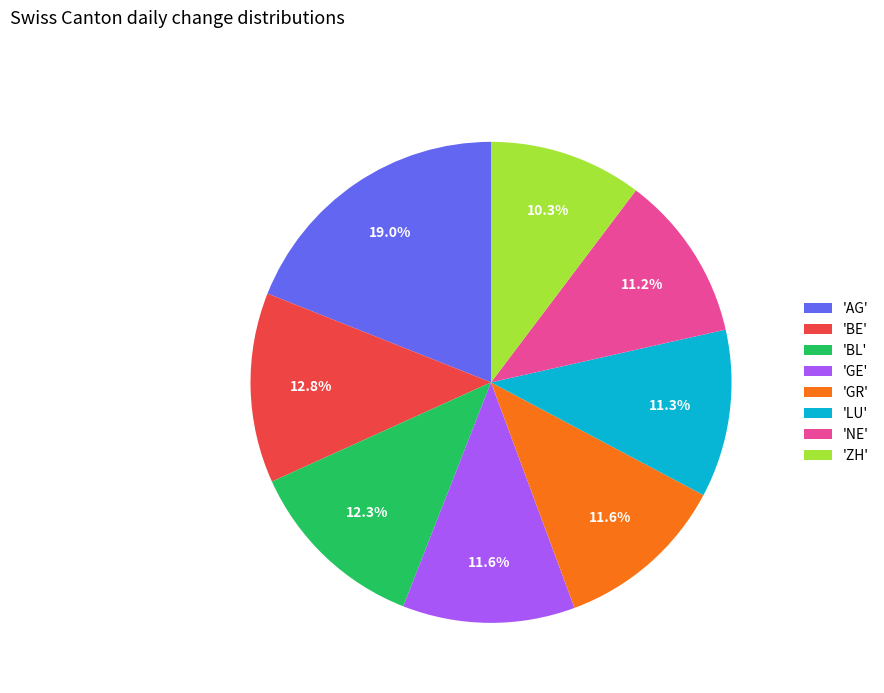

How many slices are in this pie chart?

8